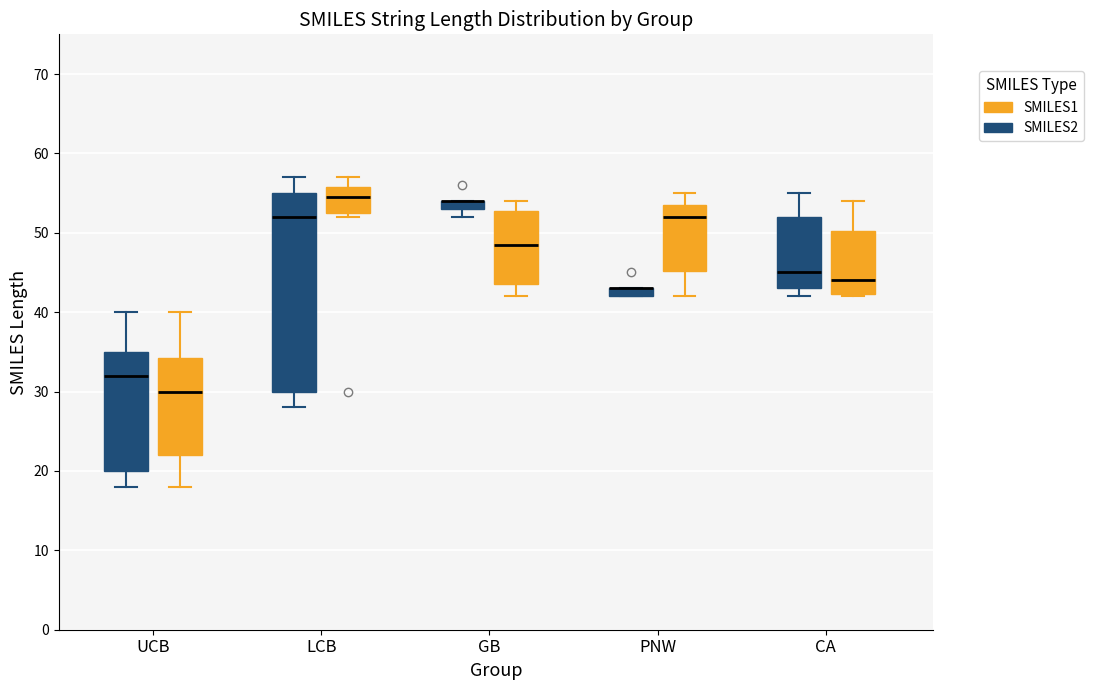

Where does the lower whisker of the box for GB (SMILES1) end on the y-axis? The values are not printed on the chart, so give them approximately, as read against the axis.

42